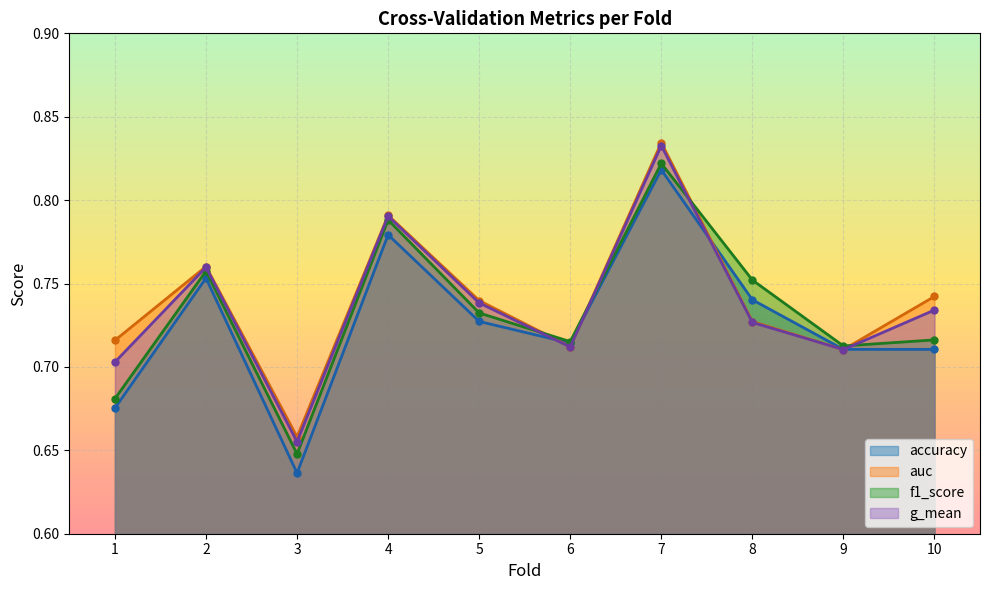

What are all the series names shown in the legend?

accuracy, auc, f1_score, g_mean